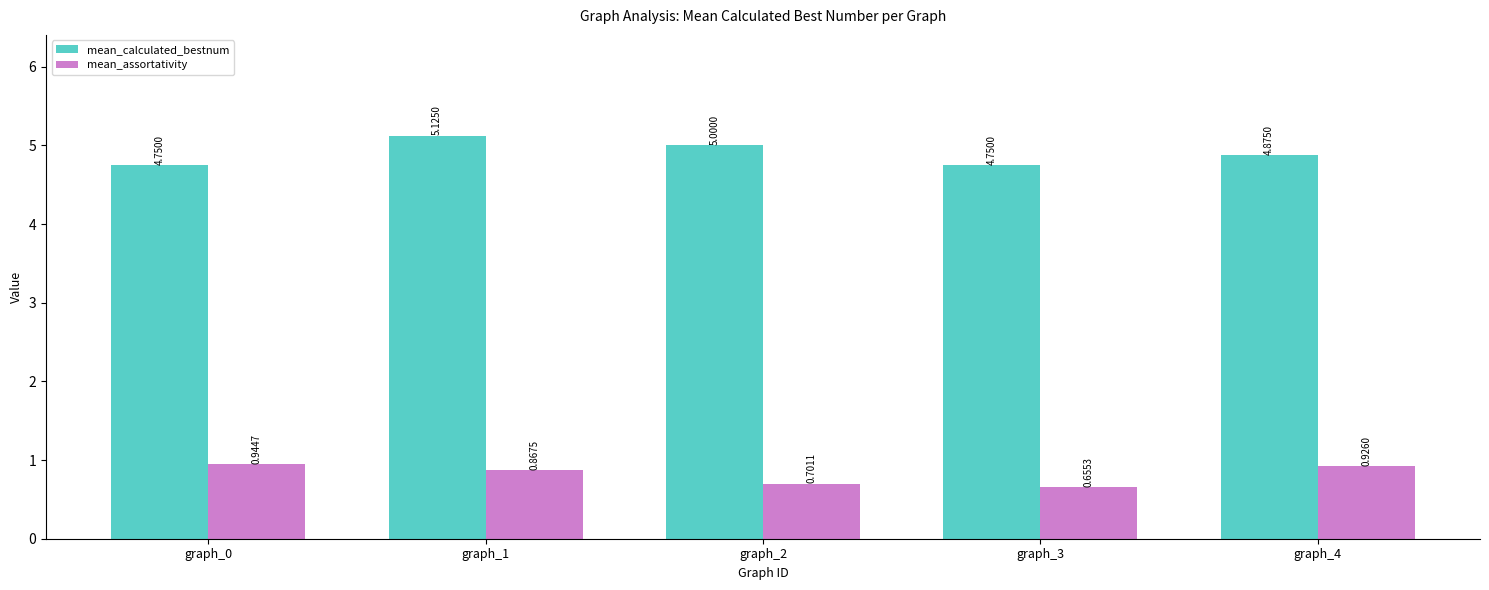

Between graph_0 and graph_4, which series saw the biggest shift?

mean_calculated_bestnum